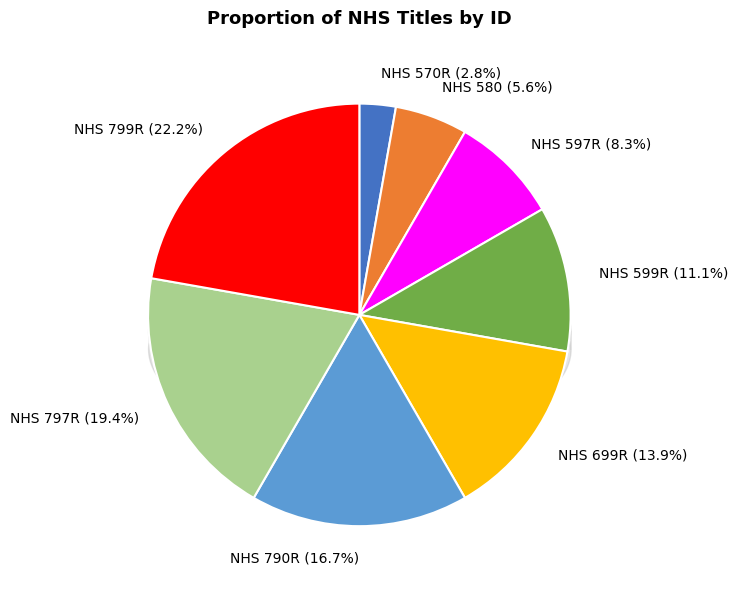

To the nearest percent, what is the combined percentage of NHS 570R and NHS 799R?

25%